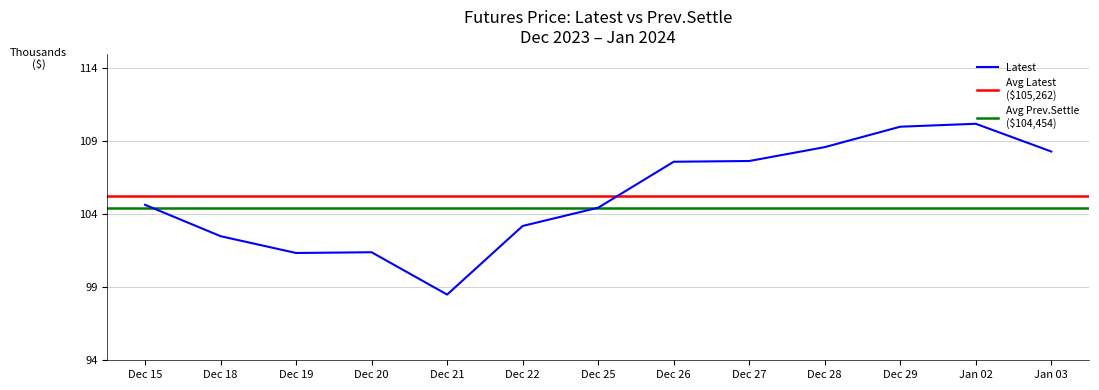

True or false: the data shows 146683 at Dec 26.

False